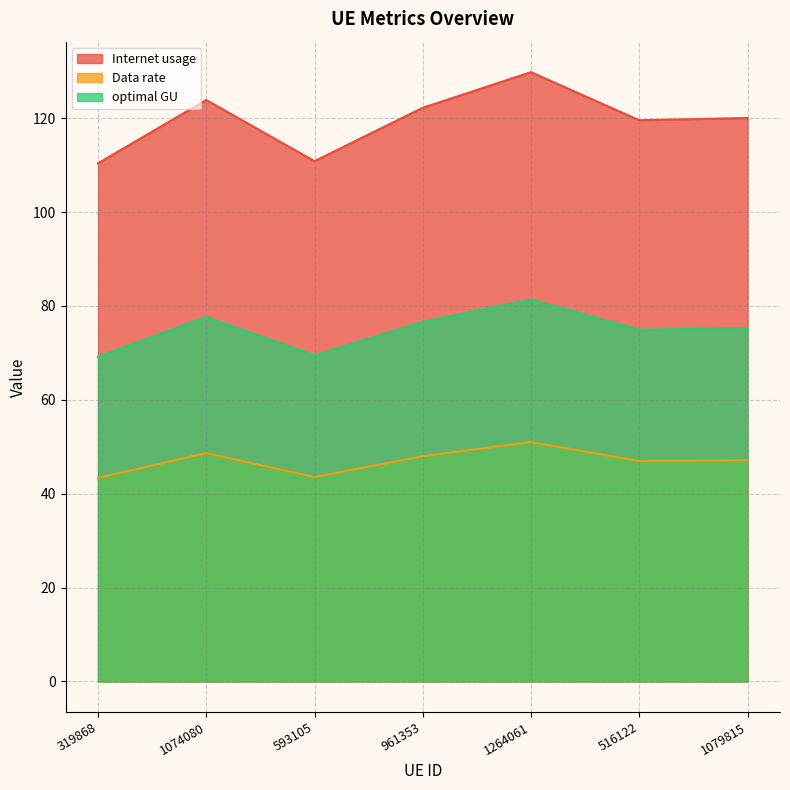

At which category does Data rate reach its first local peak?

1074080